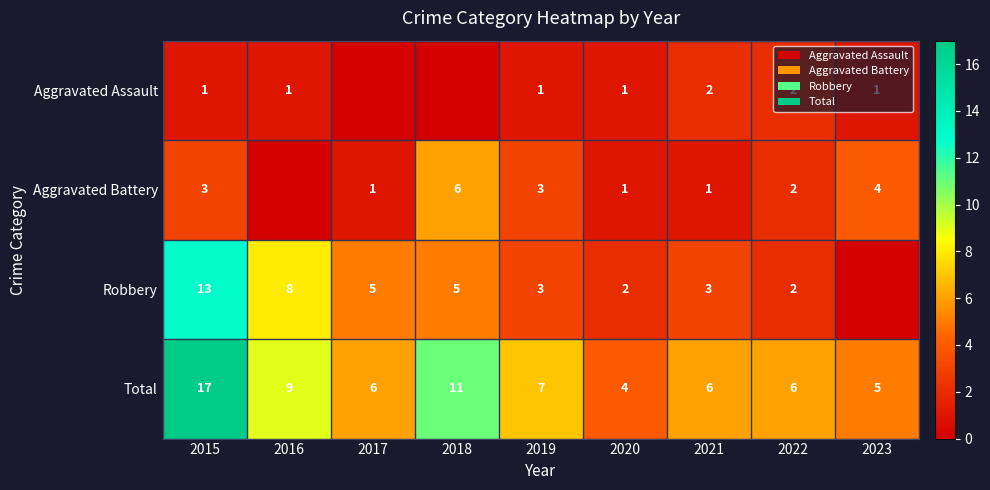

What is the spread (max minus min) of values at 2020?

3